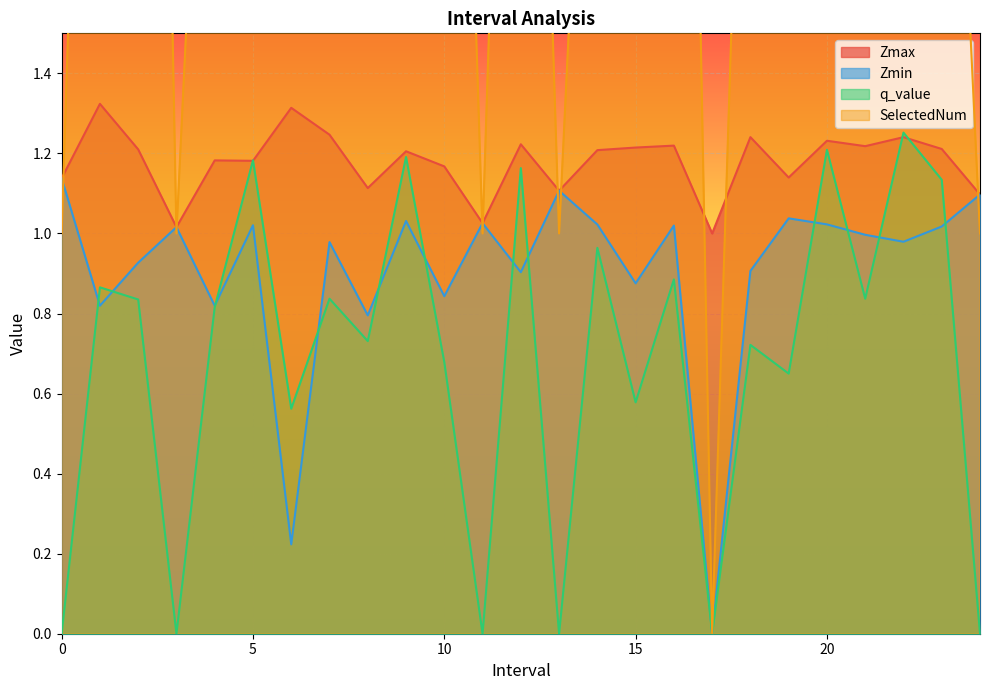

Rank the categories by Zmin value from highest to lowest.

0, 13, 24, 19, 9, 11, 20, 14, 5, 16, 23, 3, 21, 22, 7, 2, 18, 12, 15, 10, 1, 4, 8, 6, 17